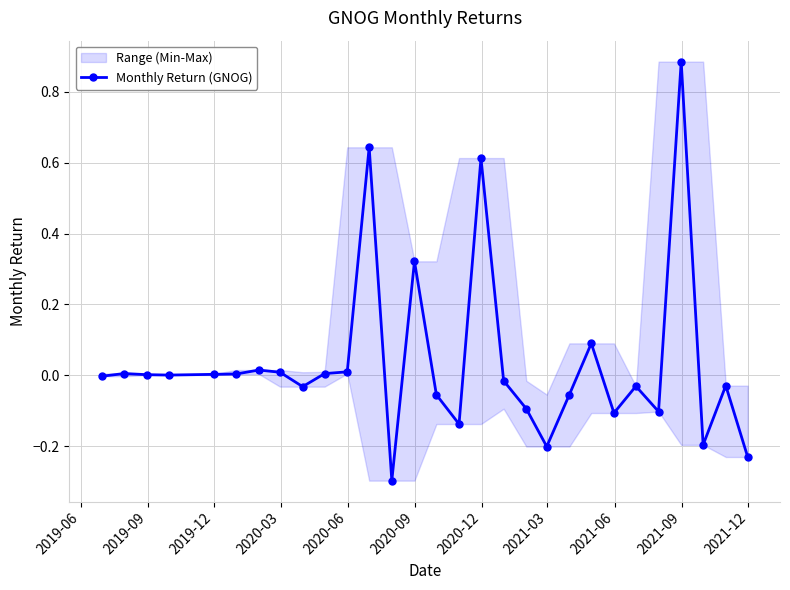

True or false: Monthly Return (GNOG) has more than 2 points higher than both neighbors.

True